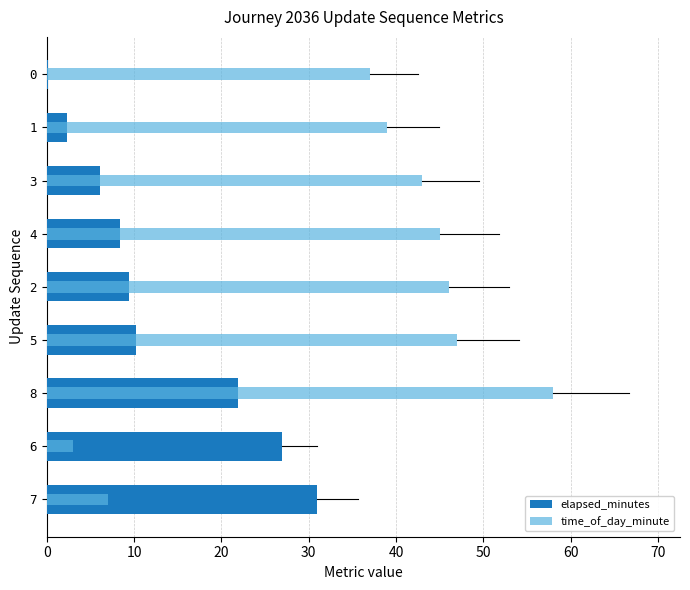

The elapsed_minutes series shows 6.4 at 40. True or false?

False